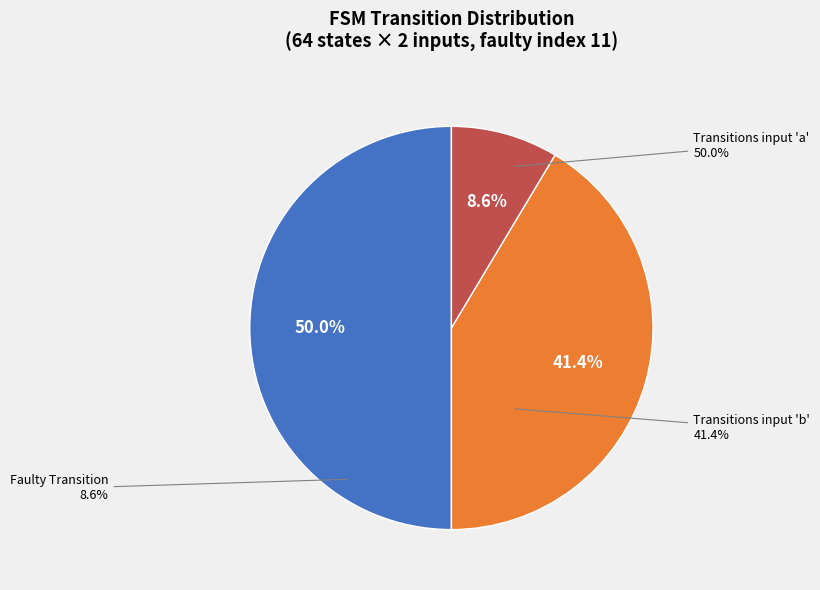

The output_symbol 1 slice represents 27% of the pie. True or false?

False